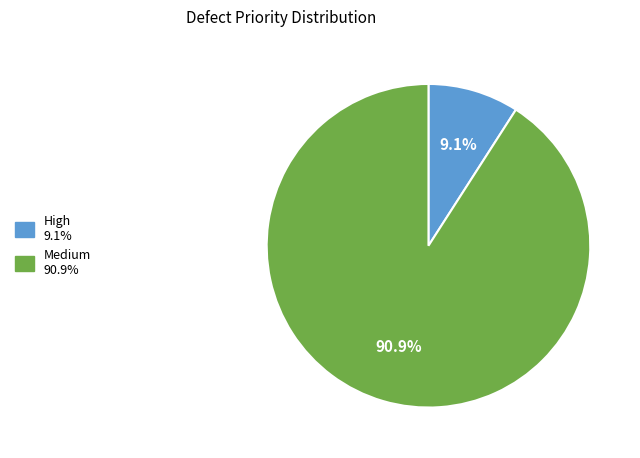

Is there a majority slice in this chart?

Yes